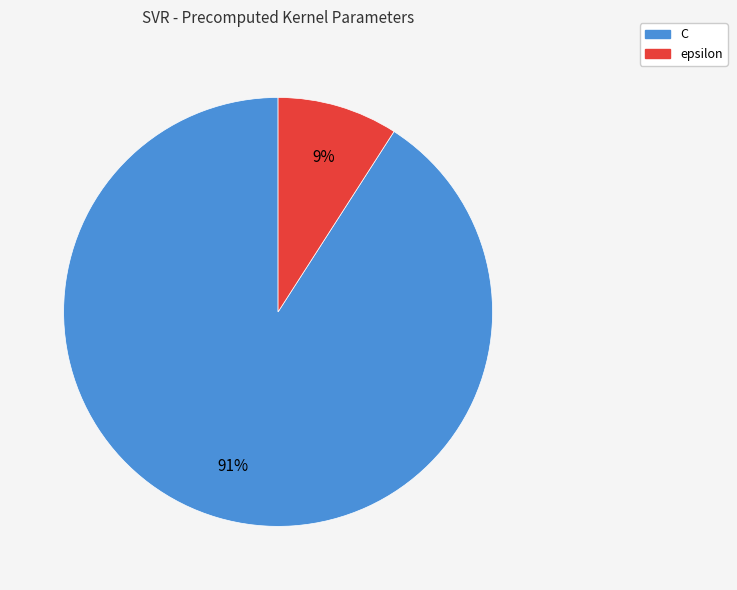

Which has a higher value, epsilon or C?

C